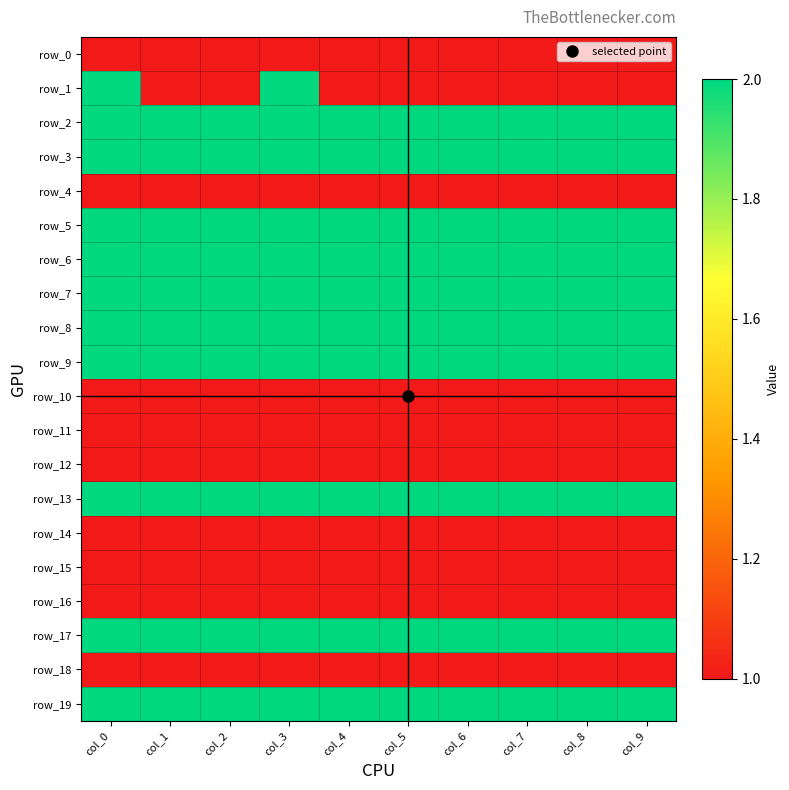

Reading right to left, list all the values displayed in this chart.

row_0: 1	1	1	1	1	1	1	1	1	1
row_1: 1	1	1	1	1	1	2	1	1	2
row_2: 2	2	2	2	2	2	2	2	2	2
row_3: 2	2	2	2	2	2	2	2	2	2
row_4: 1	1	1	1	1	1	1	1	1	1
row_5: 2	2	2	2	2	2	2	2	2	2
row_6: 2	2	2	2	2	2	2	2	2	2
row_7: 2	2	2	2	2	2	2	2	2	2
row_8: 2	2	2	2	2	2	2	2	2	2
row_9: 2	2	2	2	2	2	2	2	2	2
row_10: 1	1	1	1	1	1	1	1	1	1
row_11: 1	1	1	1	1	1	1	1	1	1
row_12: 1	1	1	1	1	1	1	1	1	1
row_13: 2	2	2	2	2	2	2	2	2	2
row_14: 1	1	1	1	1	1	1	1	1	1
row_15: 1	1	1	1	1	1	1	1	1	1
row_16: 1	1	1	1	1	1	1	1	1	1
row_17: 2	2	2	2	2	2	2	2	2	2
row_18: 1	1	1	1	1	1	1	1	1	1
row_19: 2	2	2	2	2	2	2	2	2	2